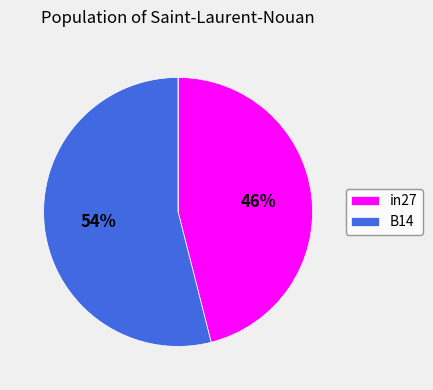

To the nearest percent, what is the difference between the largest and smallest slice percentages?

54%